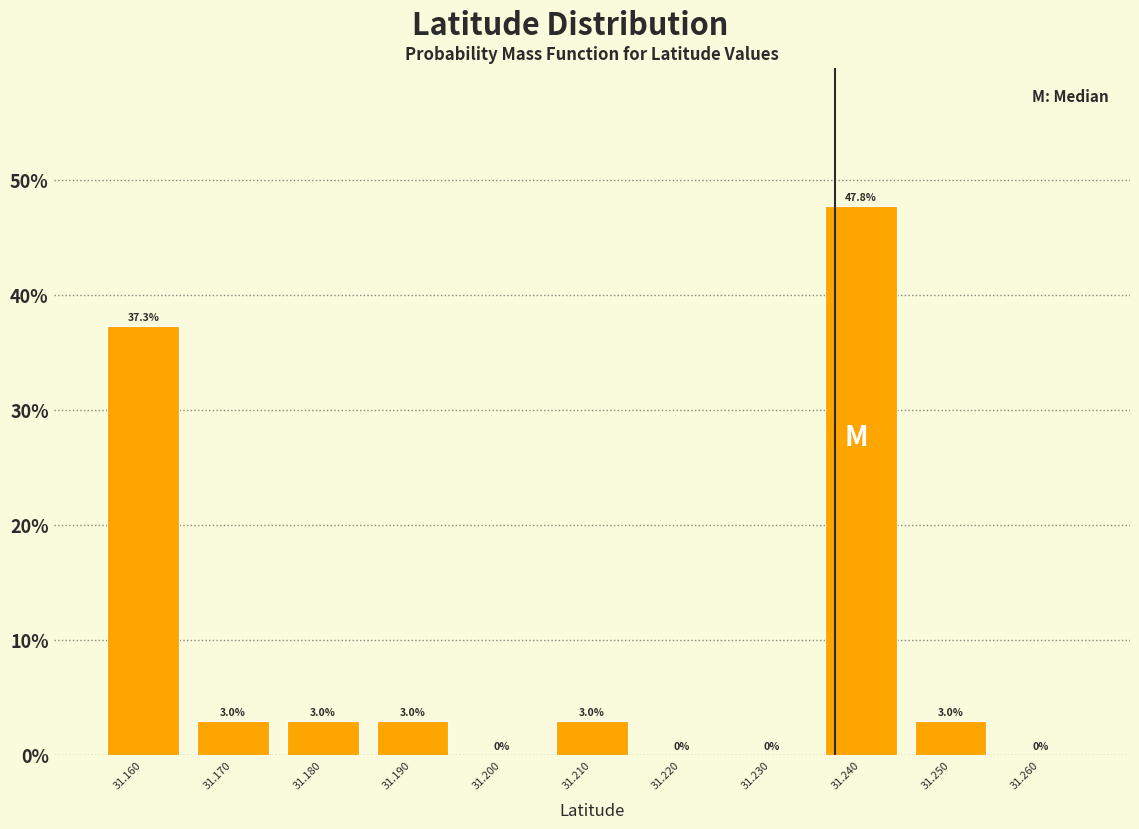

Over which range of the x-axis is the bar tallest?

31.235 to 31.245